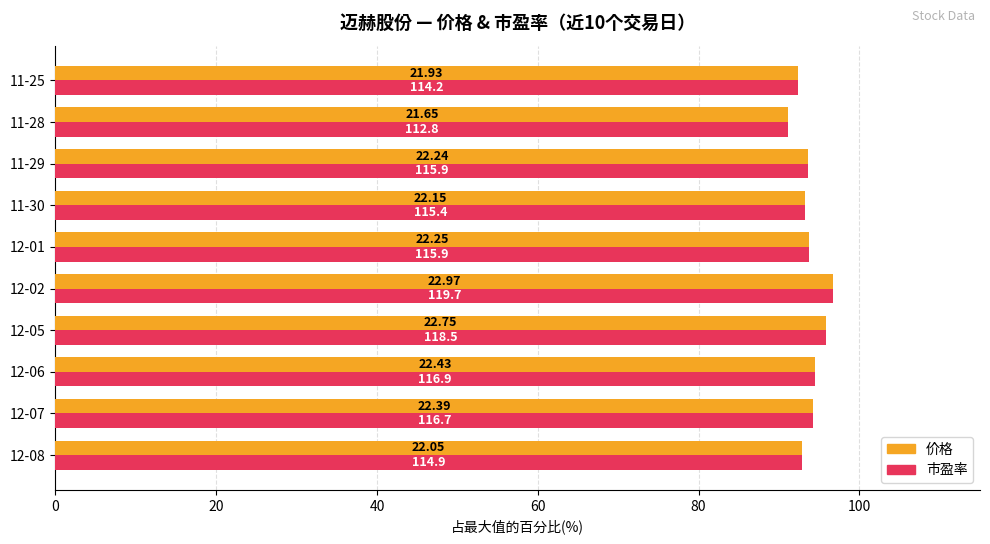

Reading left to right, list all the values displayed in this chart.

价格: 92.8	94.3	94.4	95.8	96.7	93.7	93.3	93.6	91.2	92.3
市盈率: 92.8	94.3	94.4	95.8	96.7	93.7	93.3	93.6	91.2	92.3